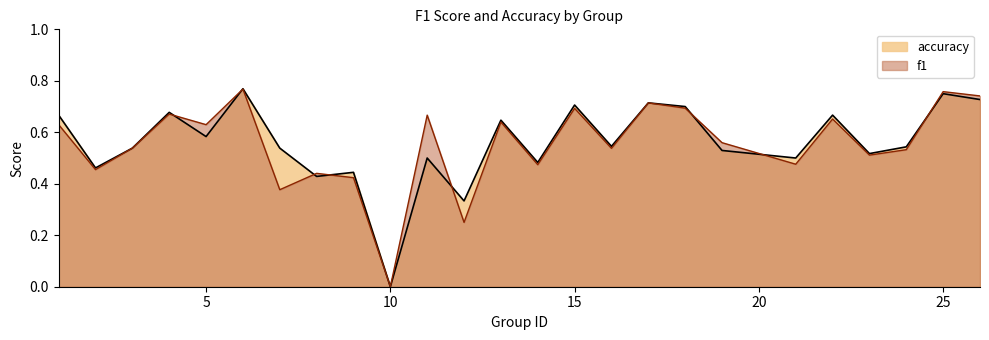

Where is f1 nearest to the value 0?

10